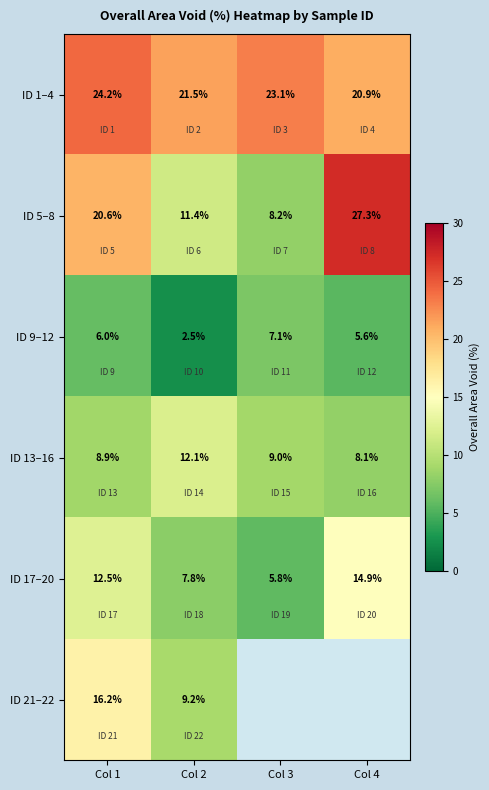

Rank the categories by ID 13–16 value from highest to lowest.

Col 2, Col 3, Col 1, Col 4